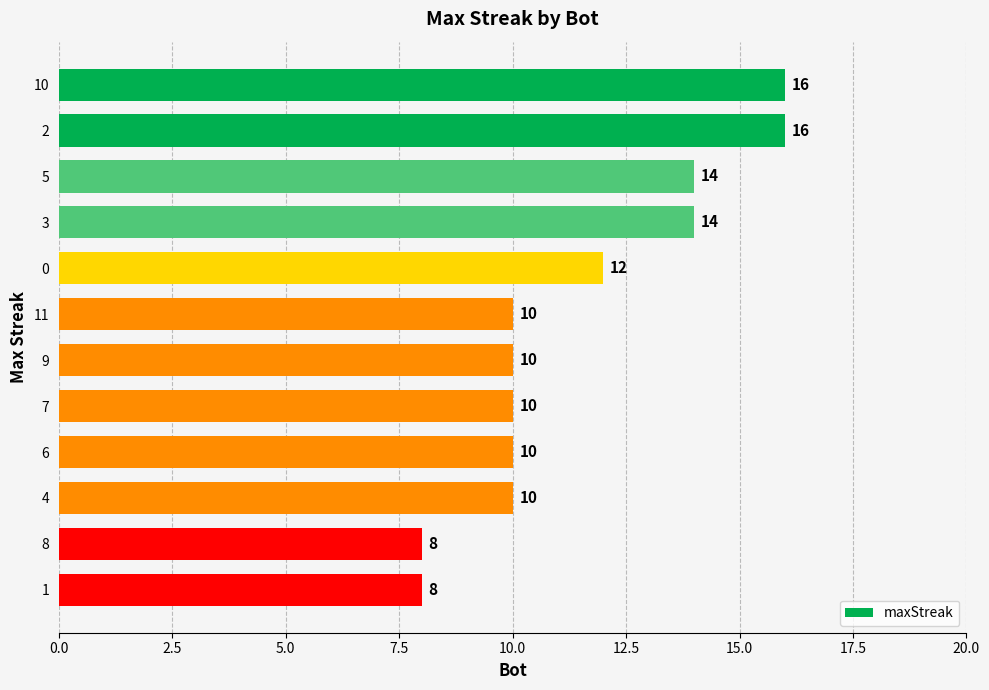

What is the greatest value displayed?

16